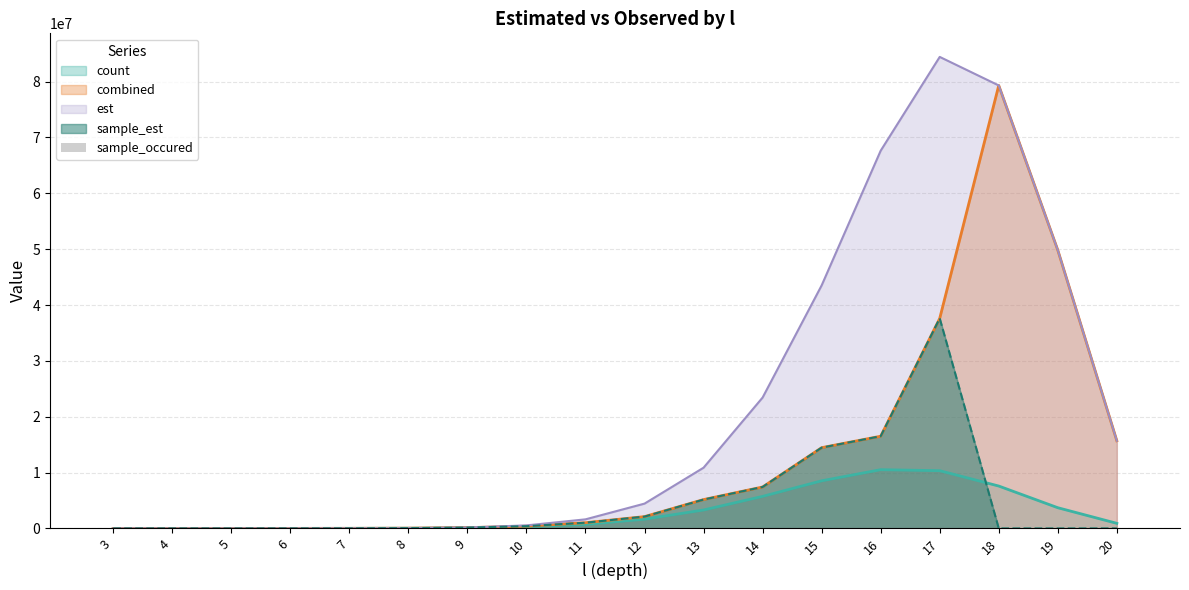

The value of count at 17 is 10334168.0. True or false?

True